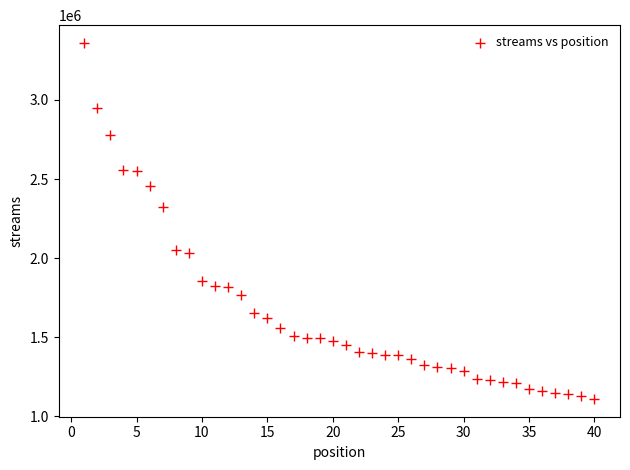

What Y value in the scatter plot is closest to 2235280?

2324417